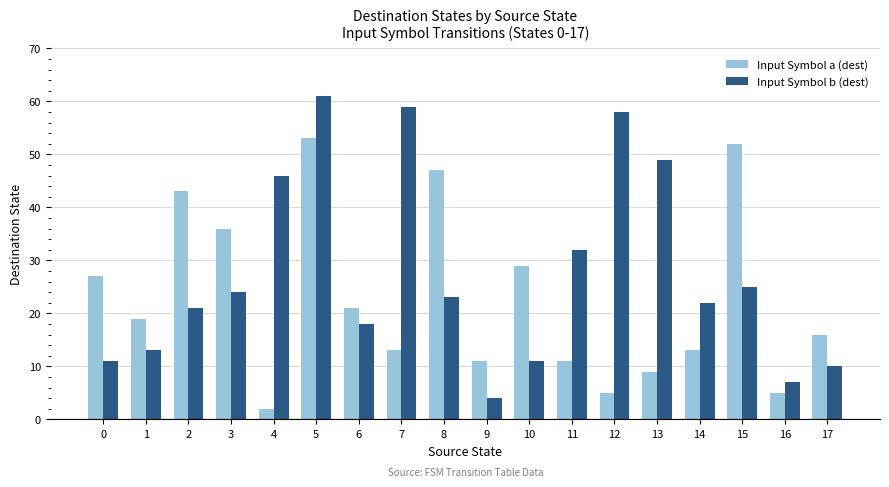

What is the sum of all Input Symbol a (dest) values?

412